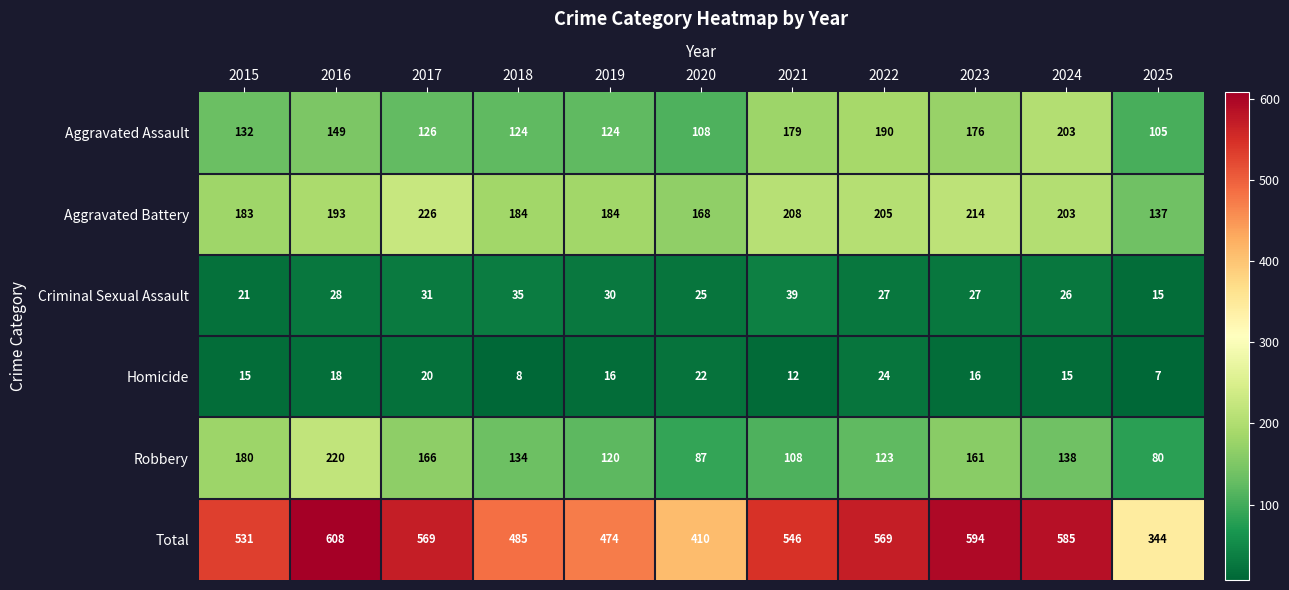

Which series has the largest total across all categories?

Total